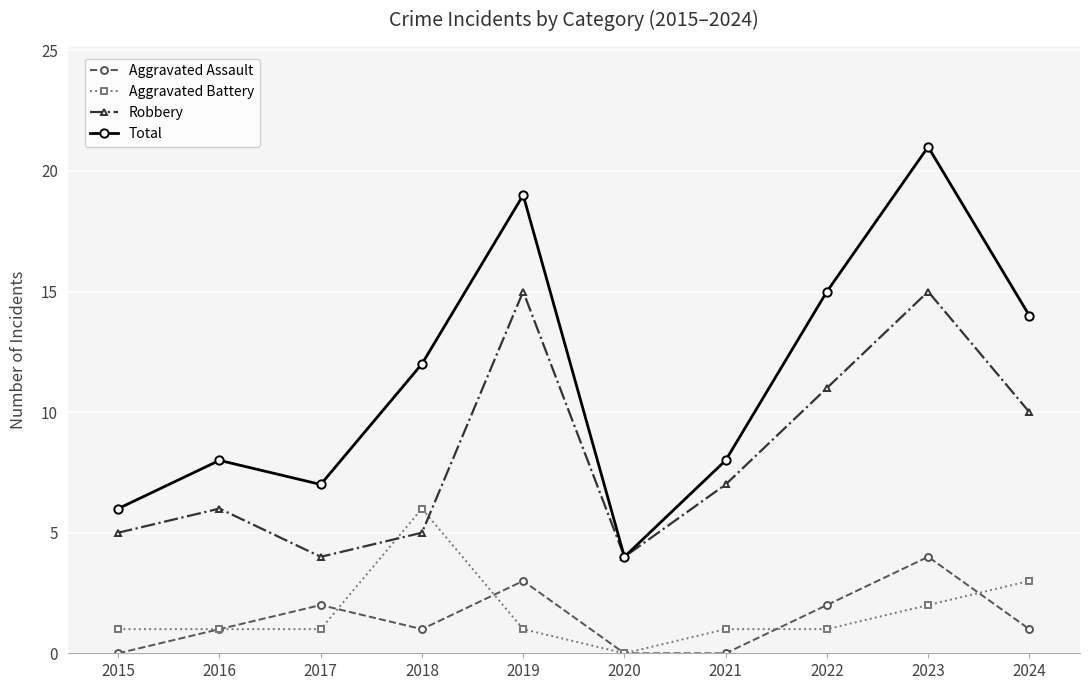

What is the average value of the Aggravated Battery series?

2